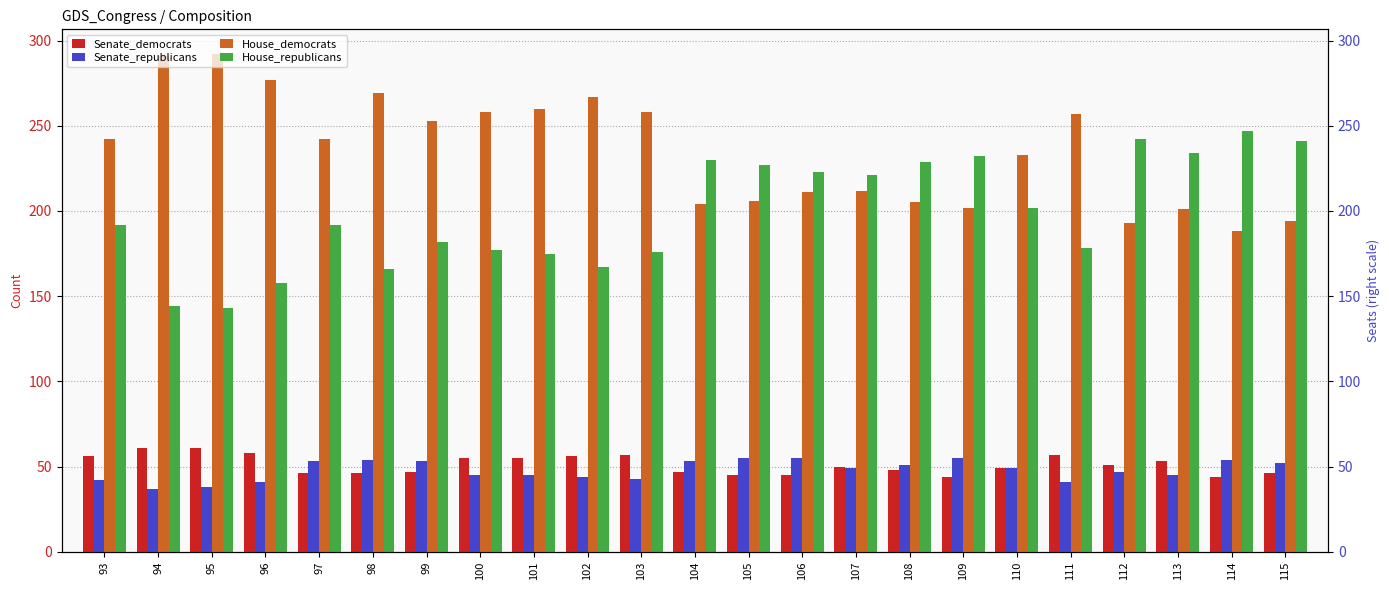

What is the value of the Senate_republicans bar at the 8th from the left?

45